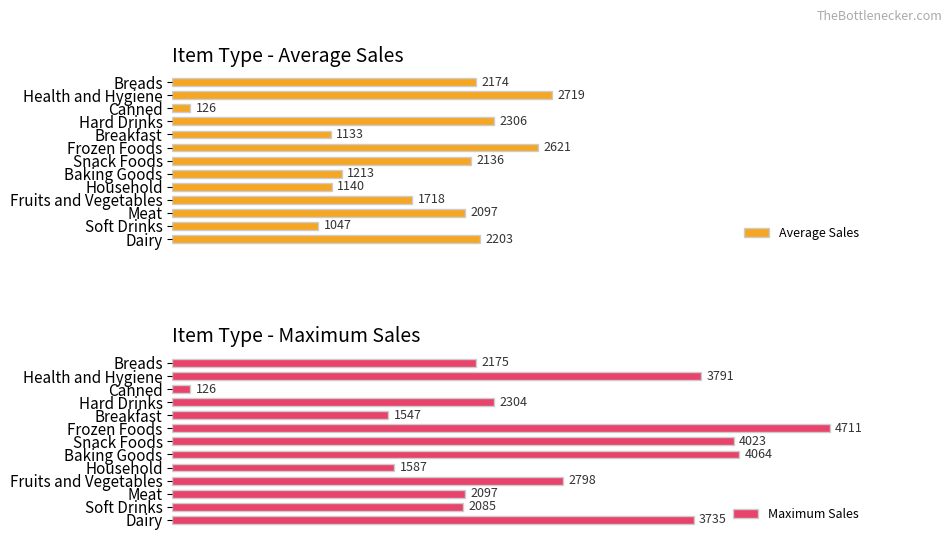

At which label is Average Sales closest to 1422?

Baking Goods